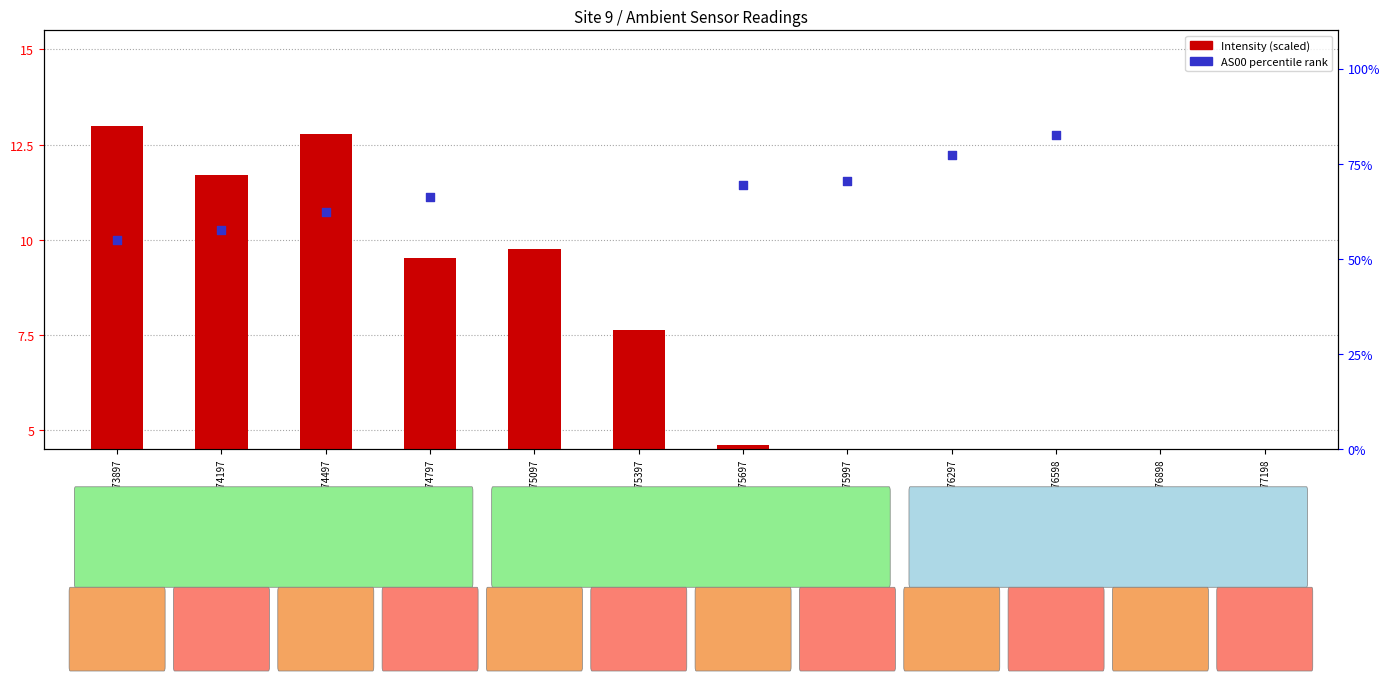

Is the value of AS00 (percentile rank) at 1691375097 greater than the value of Intensity (scaled) at 1691375697?

Yes